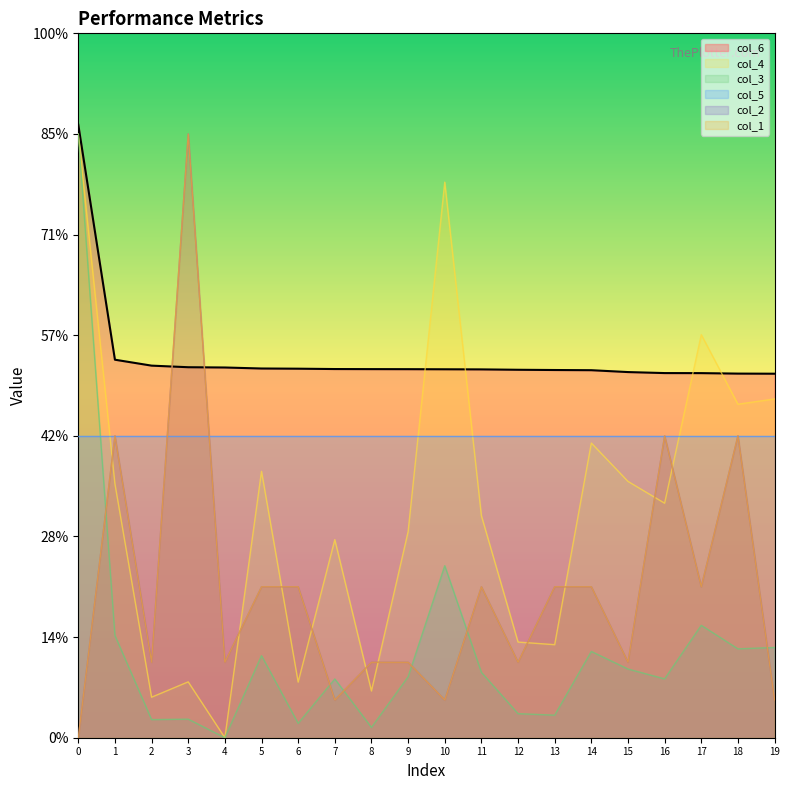

Which series has the widest spread of values?

col_4